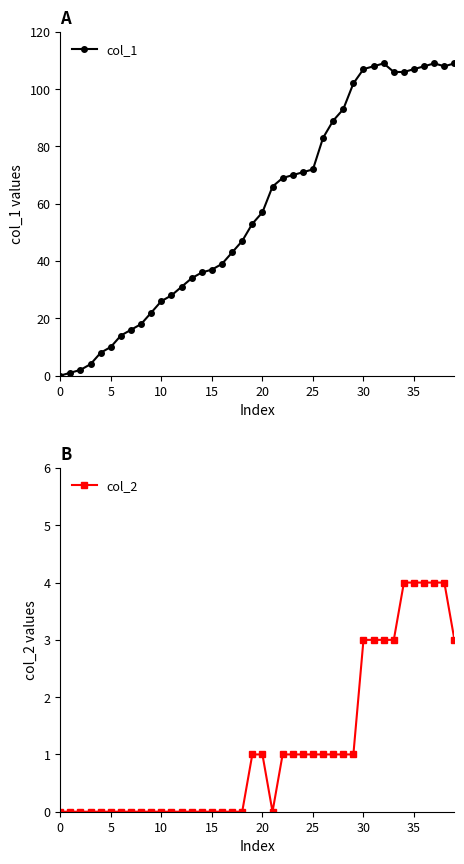

At 31, list the series in order from smallest to largest.

col_2, col_1